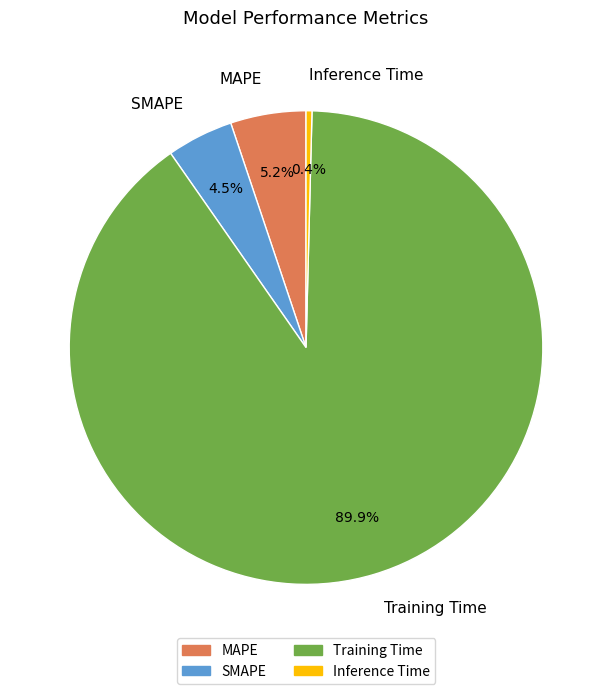

Which slice is the largest?

Training Time